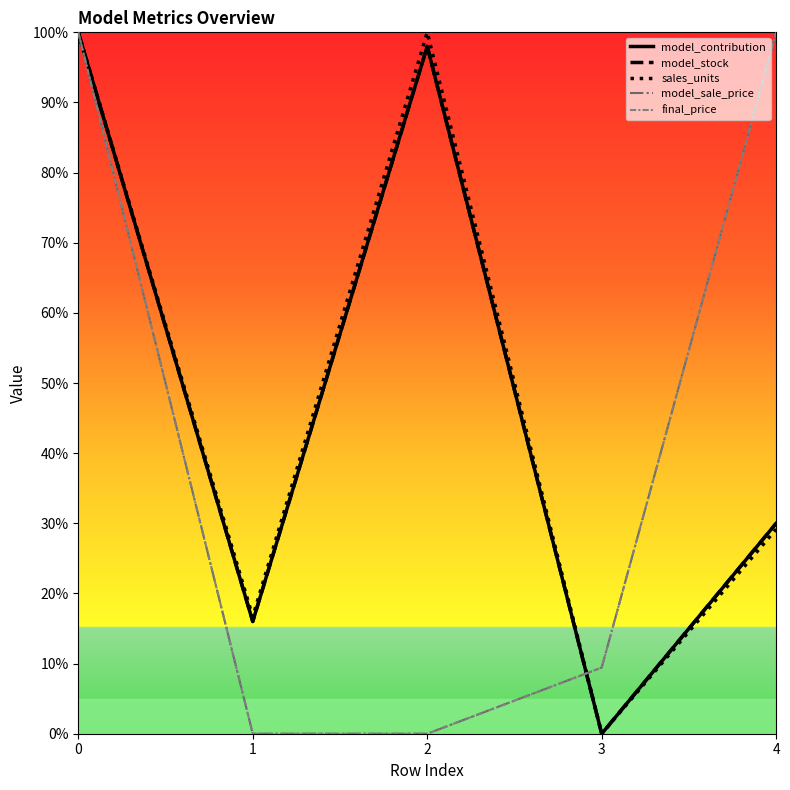

Count the number of categories in the chart.

5